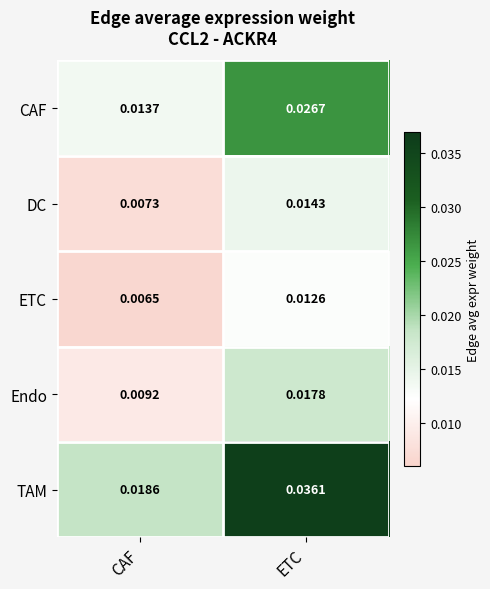

At which label does ETC reach its peak?

ETC